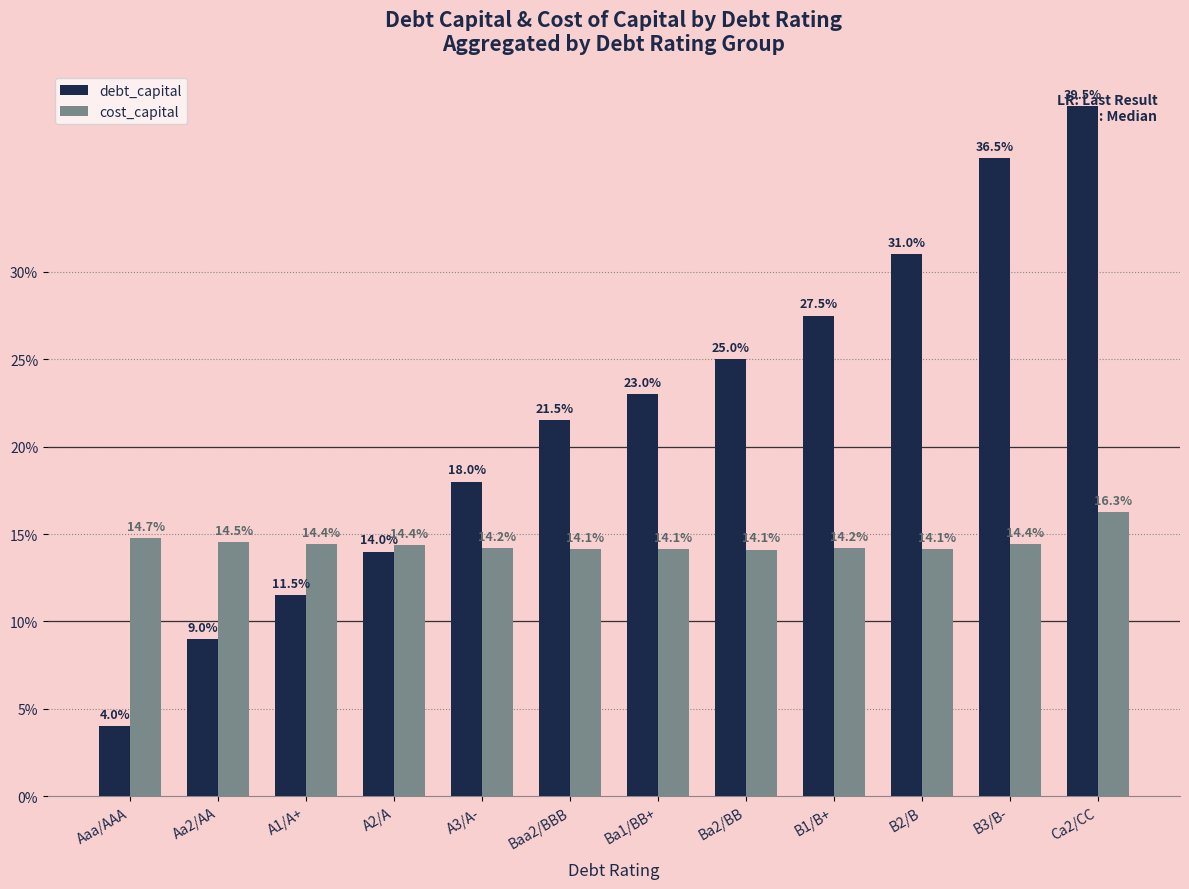

What are all the series names shown in the legend?

debt_capital, cost_capital